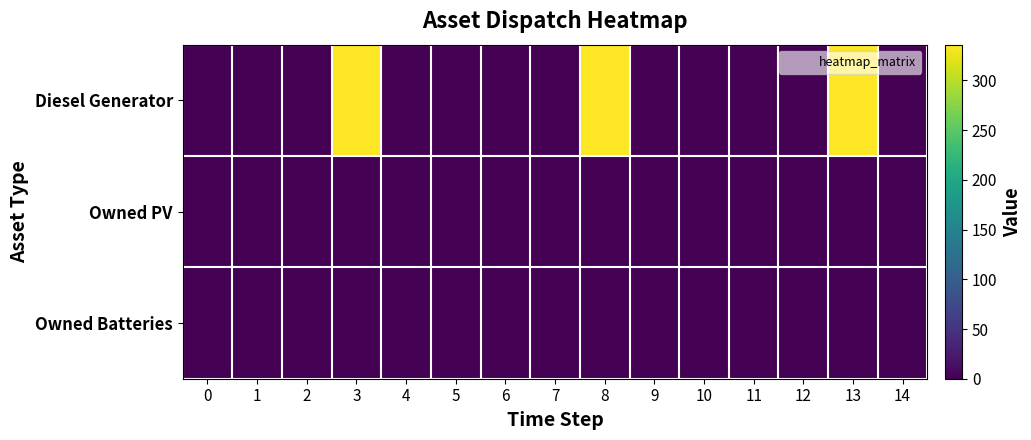

How many distinct data groups are displayed?

3